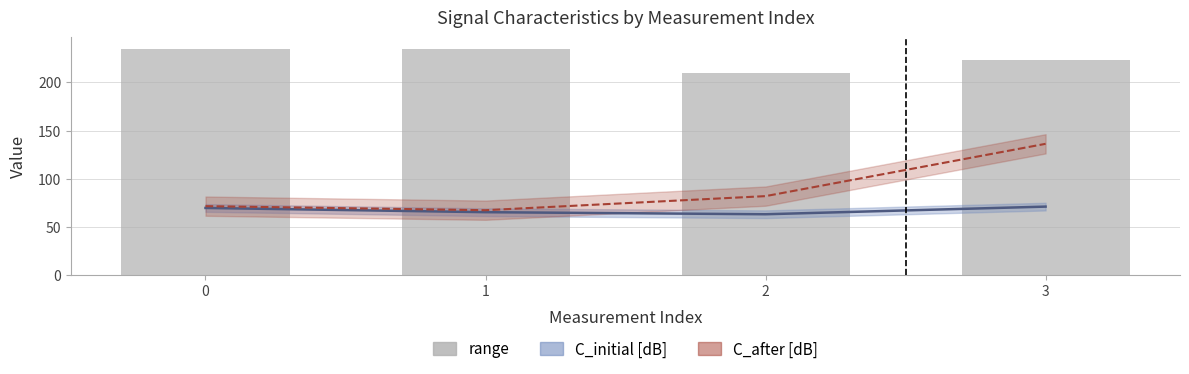

Rank the categories by value from lowest to highest.

2, 3, 1, 0